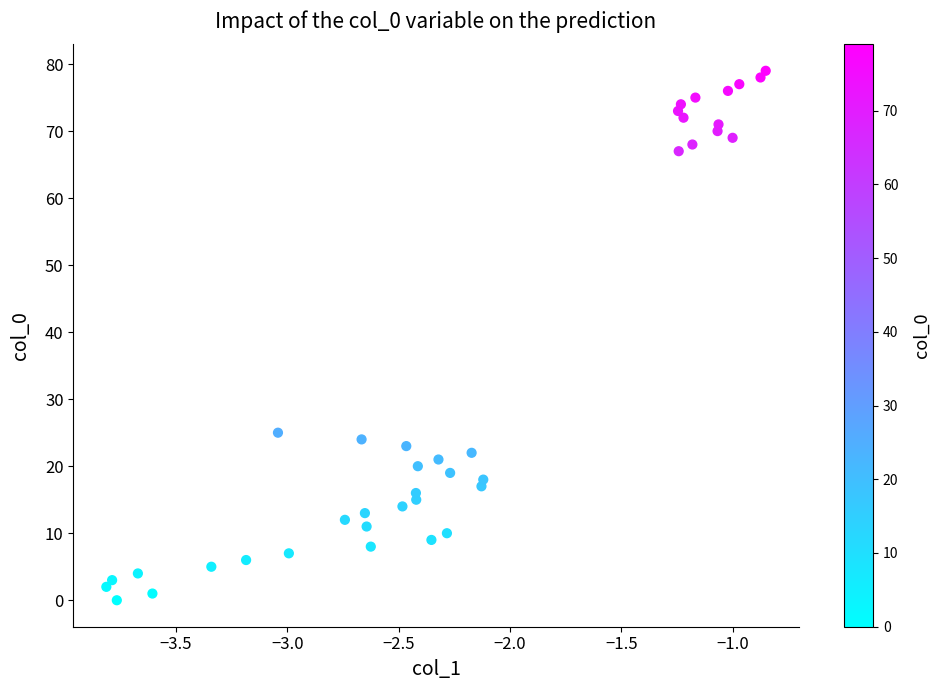

What is the range of Y values (max minus min)?

79